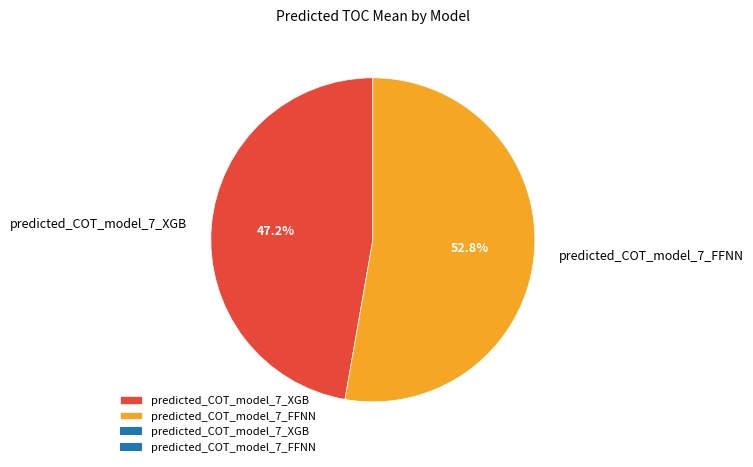

To the nearest percent, what is the average slice percentage?

50%